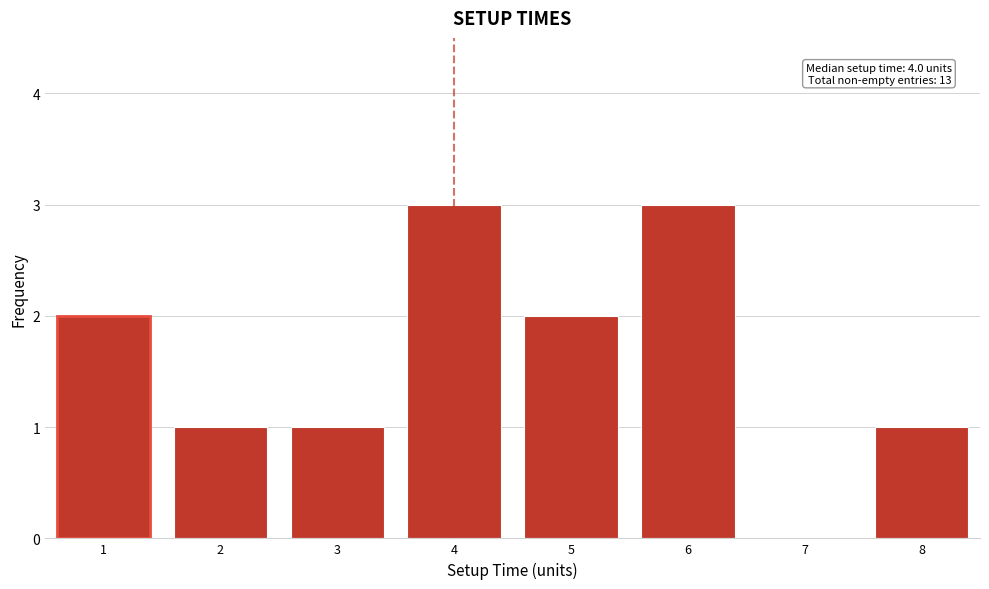

Reading right to left, extract all data points from this chart.

8=1	7=0	6=3	5=2	4=3	3=1	2=1	1=2